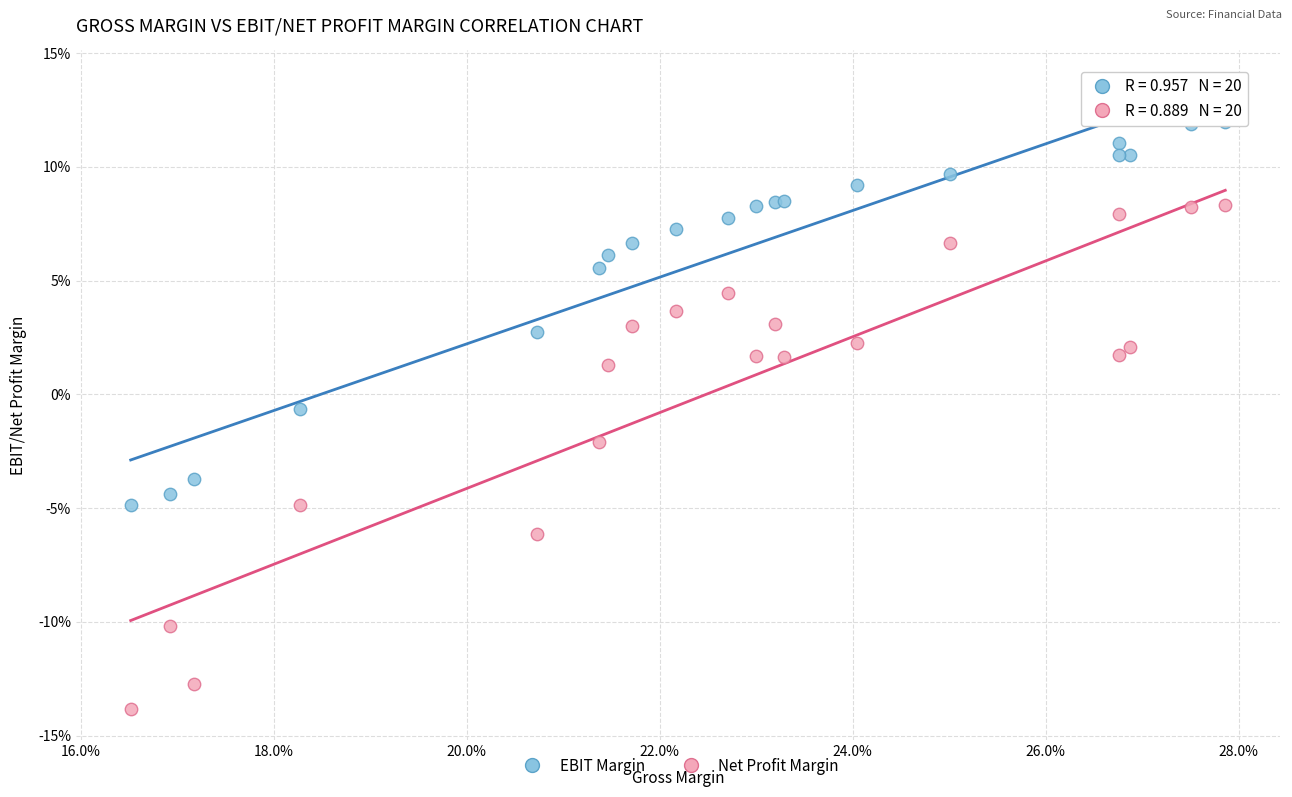

What are all the series names shown in the legend?

EBIT Margin, Net Profit Margin